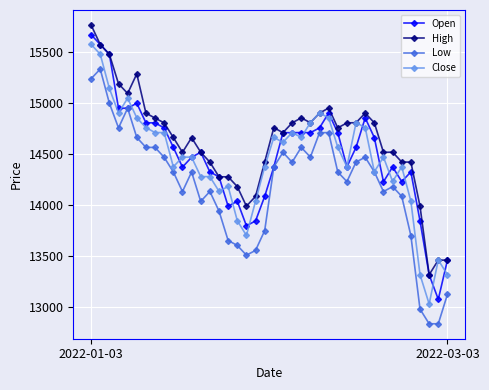

True or false: Low has more than 0 interior local peaks.

True